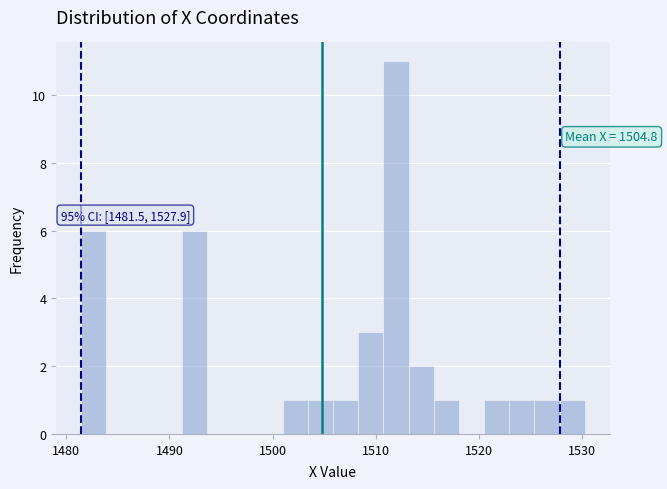

Around what value on the x-axis is the tallest bar? Give the approximate position of its centre, as read against the axis.

1512